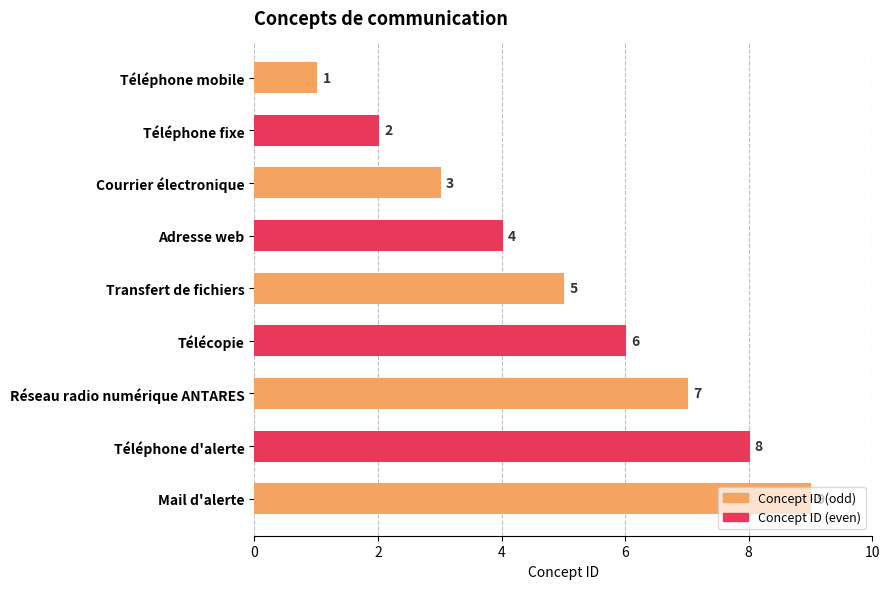

Does the chart contain stacked bars?

No